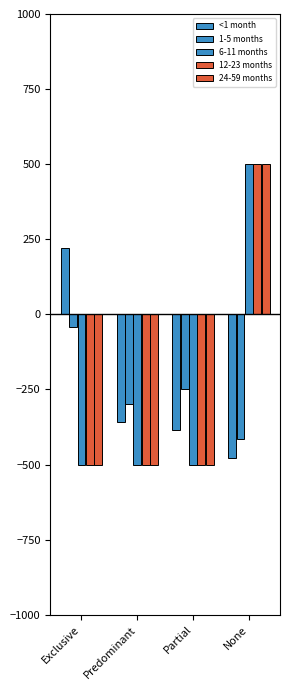

Which series changed the most between Partial and None?

6-11 months